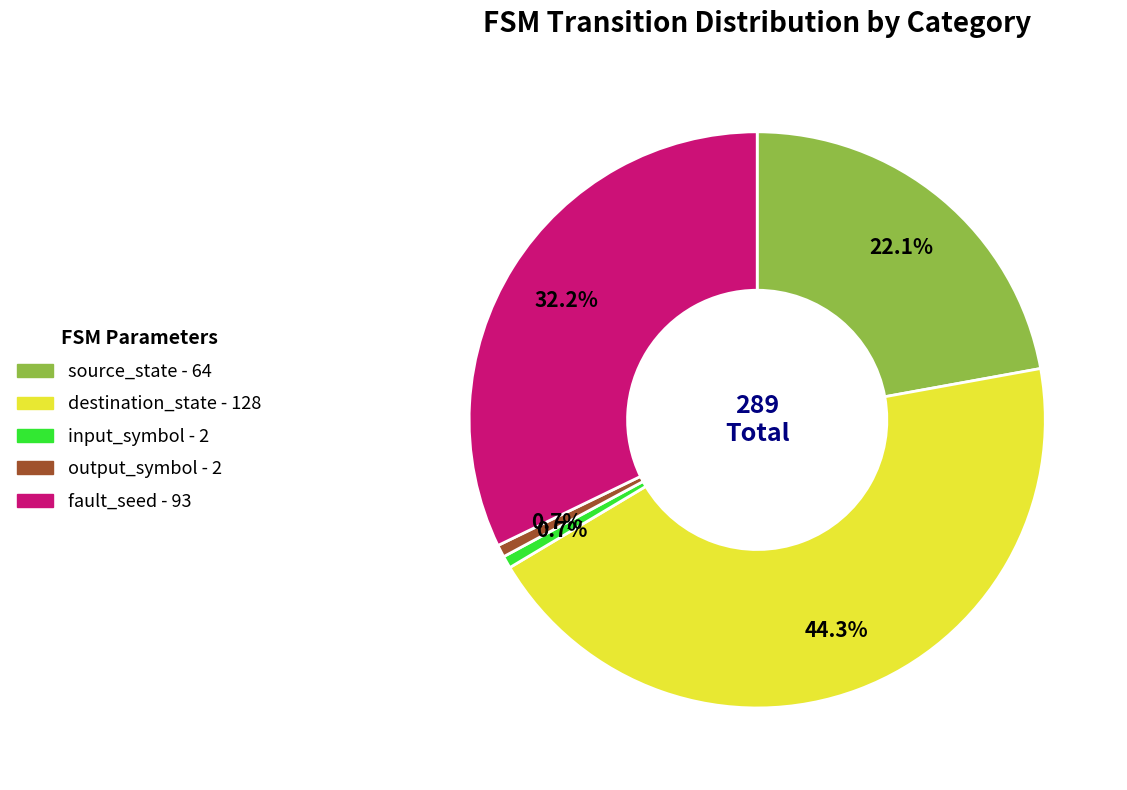

Between source_state and output_symbol, which is larger?

source_state